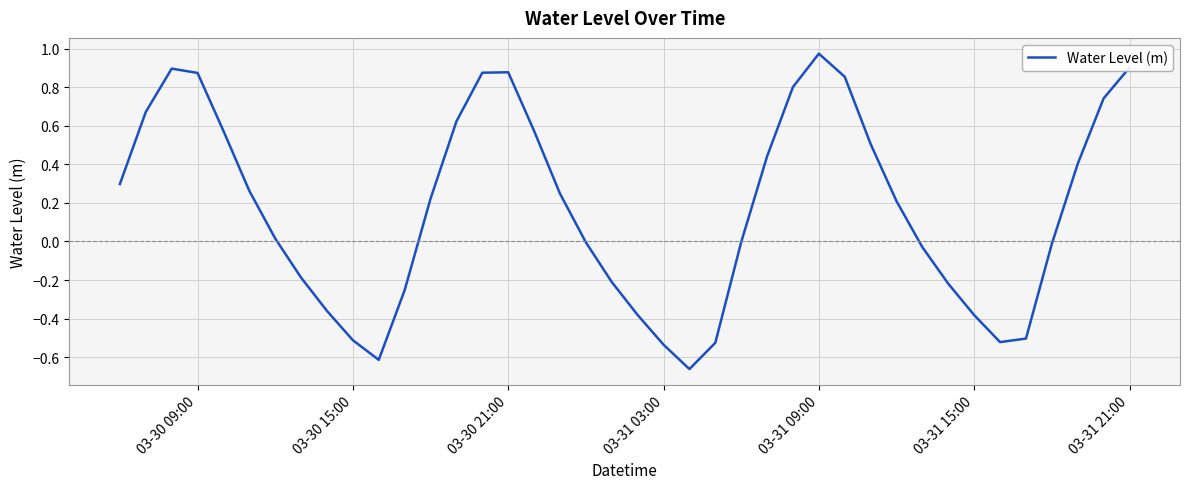

Does the chart have visible grid lines?

Yes